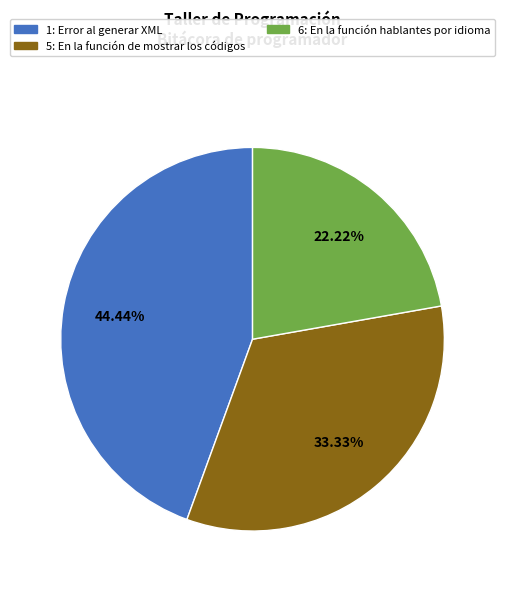

Is there any slice that represents more than half of the pie?

No